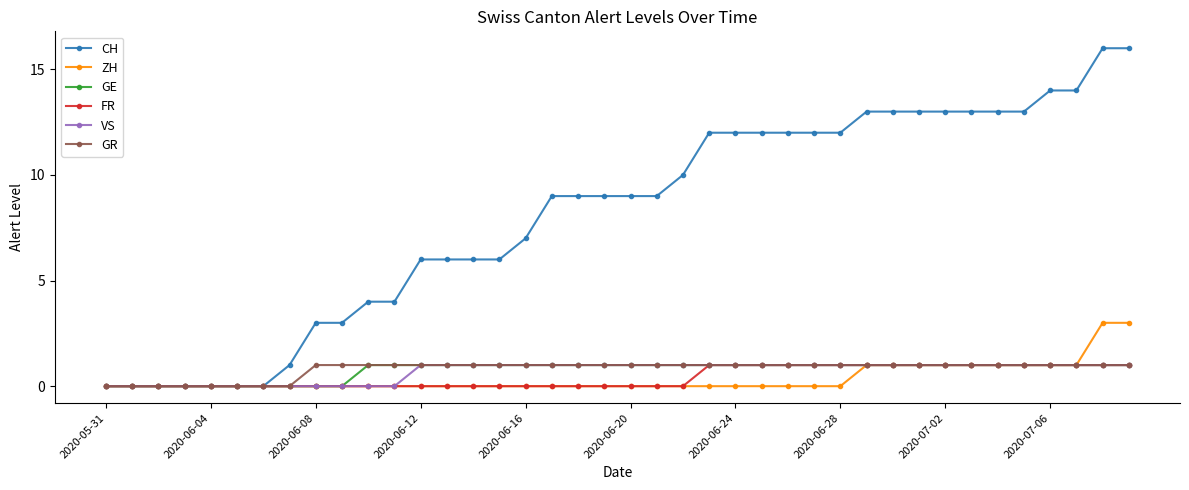

Which series has the widest spread of values?

CH